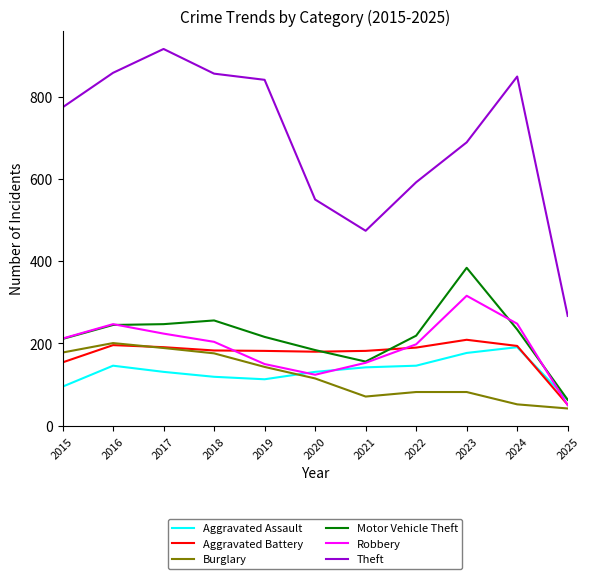

What is the lowest value of the Robbery series?

50